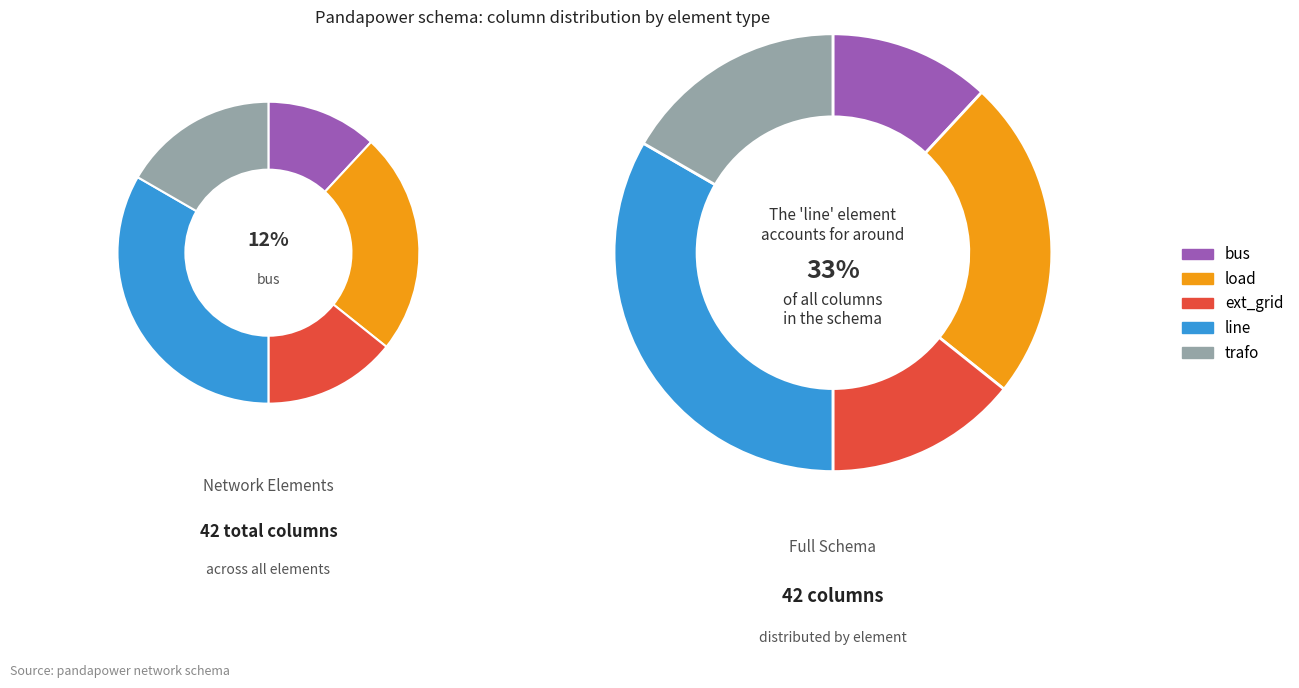

Is line the majority of the pie?

No